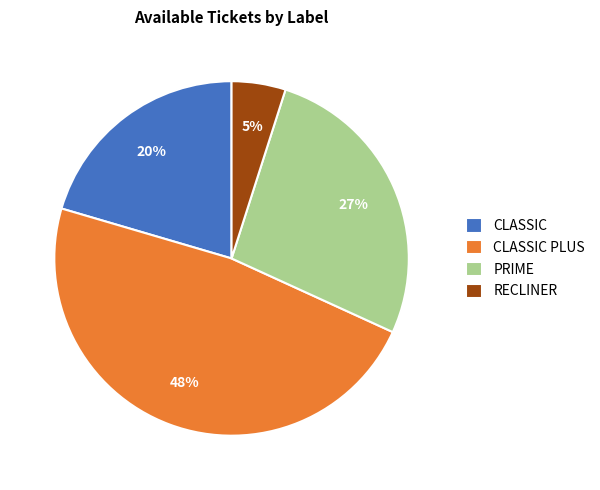

How many slices are in this pie chart?

4